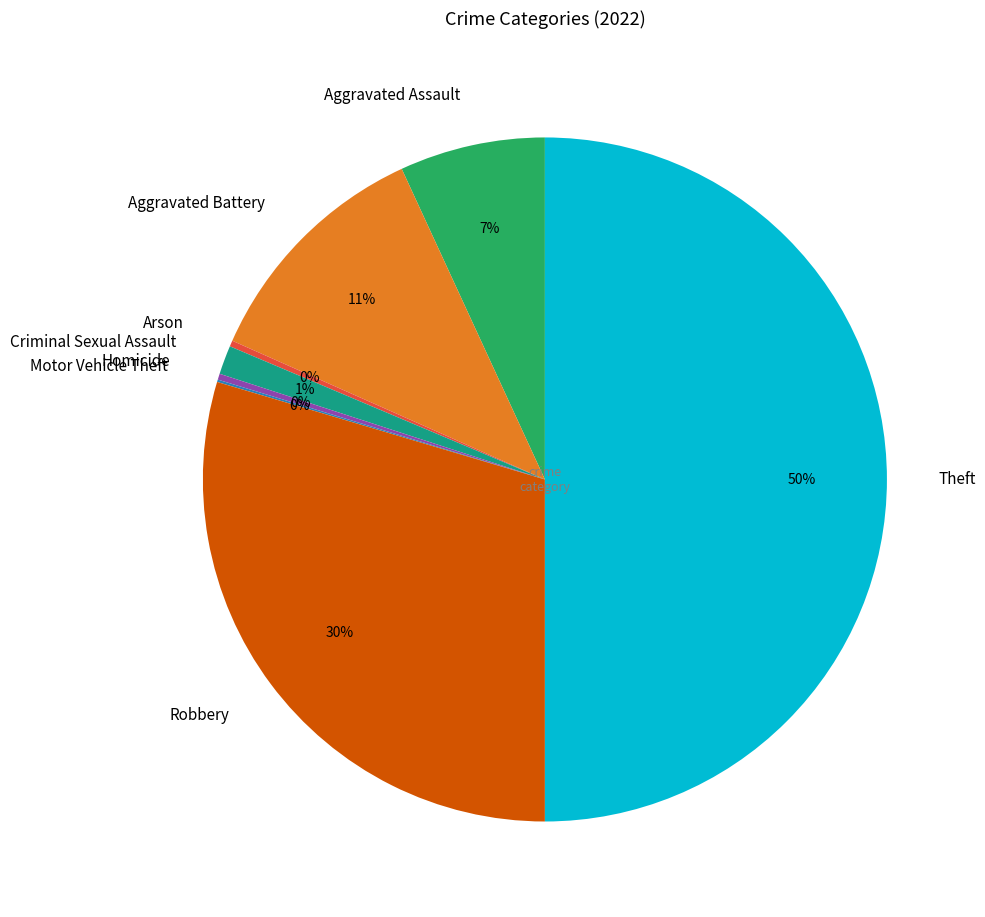

Is the sum of Homicide and Arson greater than half?

No